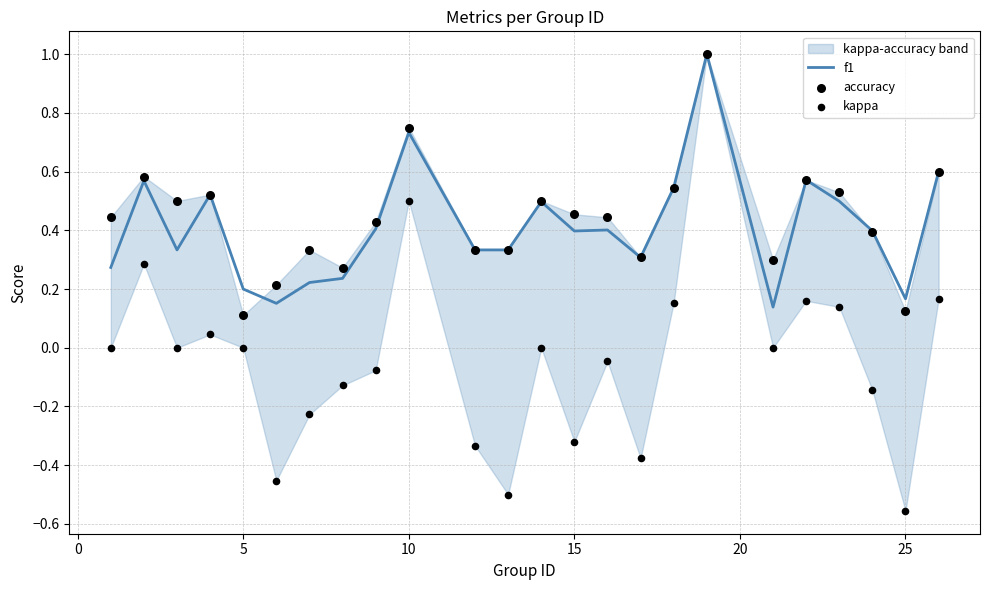

Which series contains the highest Y value?

f1